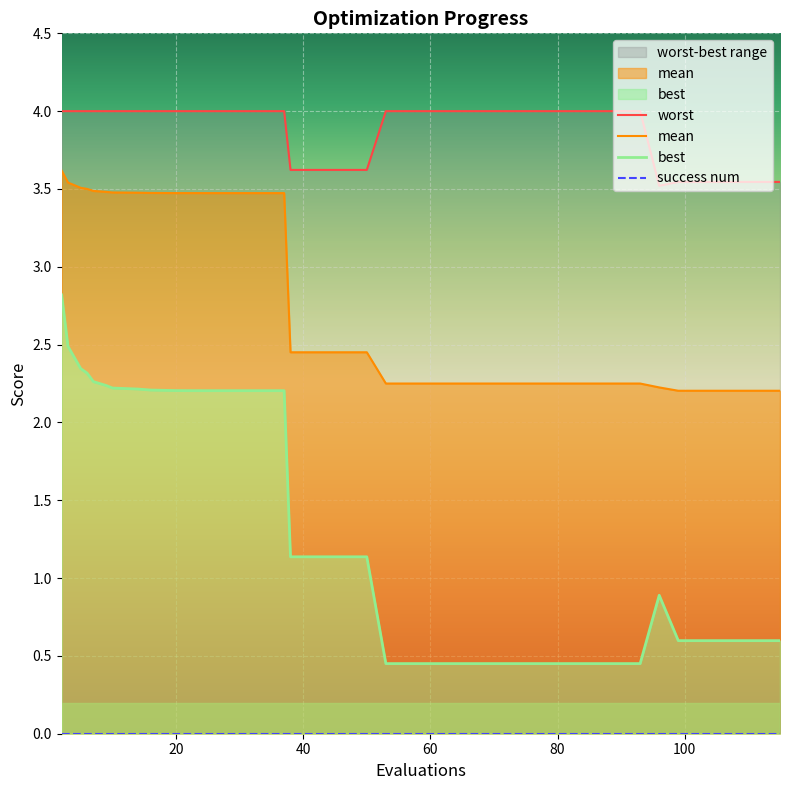

What is the lowest value of the mean series?

2.2